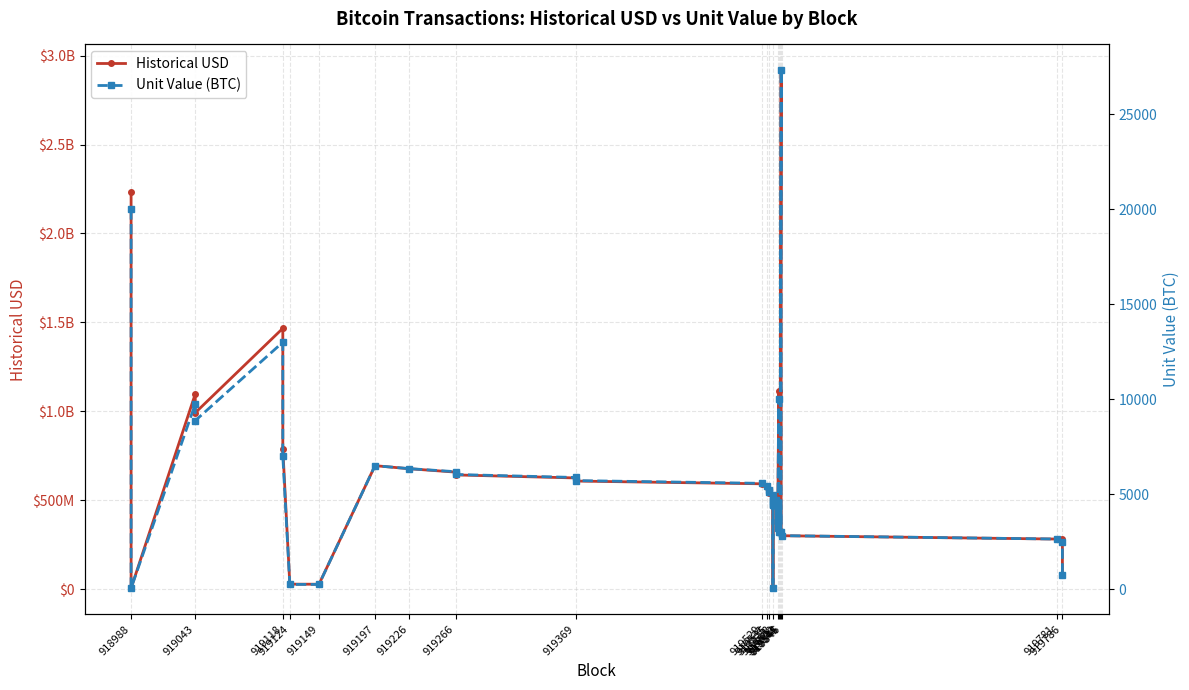

Rank the series by their maximum value, from highest to lowest.

Historical USD, Unit Value (BTC)